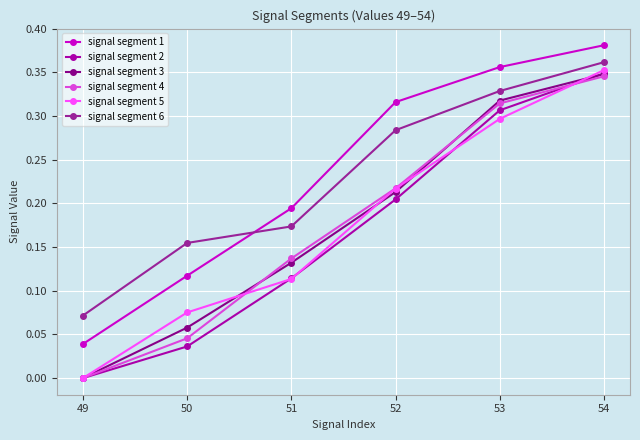

How many lines are shown in the chart?

6